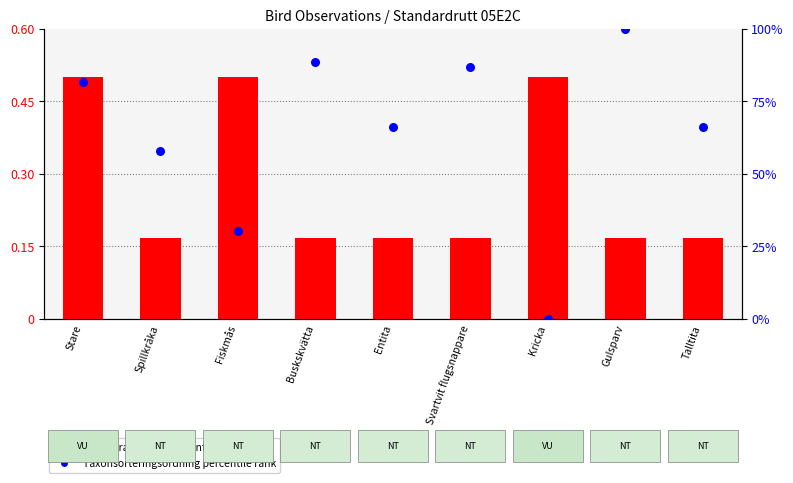

At which category is the sum across all series the highest?

Gulsparv